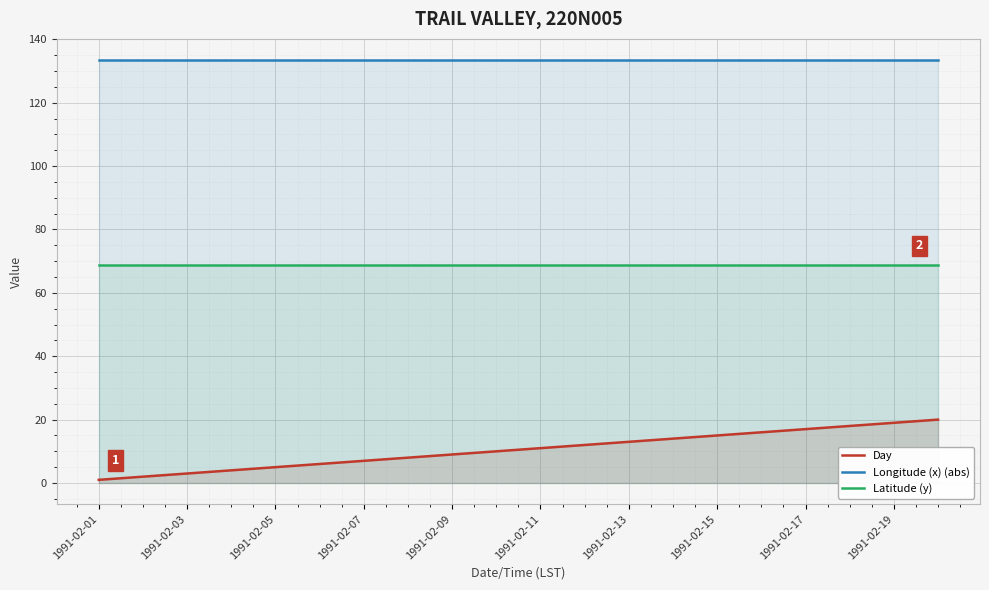

True or false: Longitude (x) (abs) and Latitude (y) cross at least once.

False